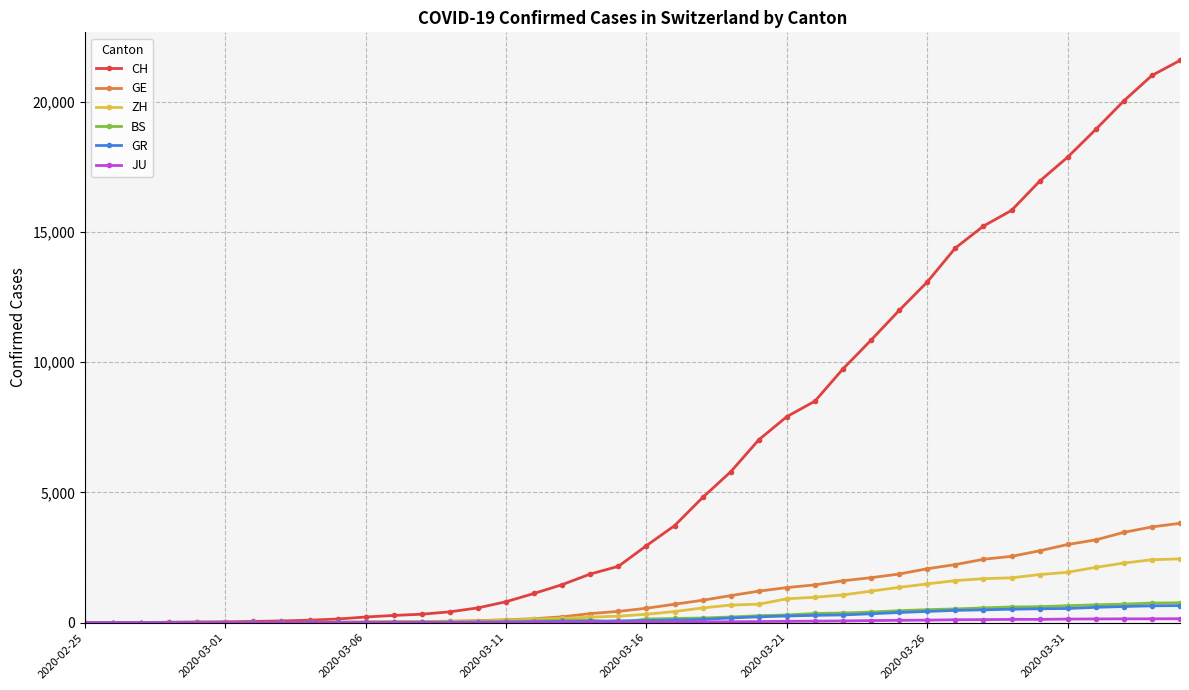

Which series has the largest range (max minus min)?

CH